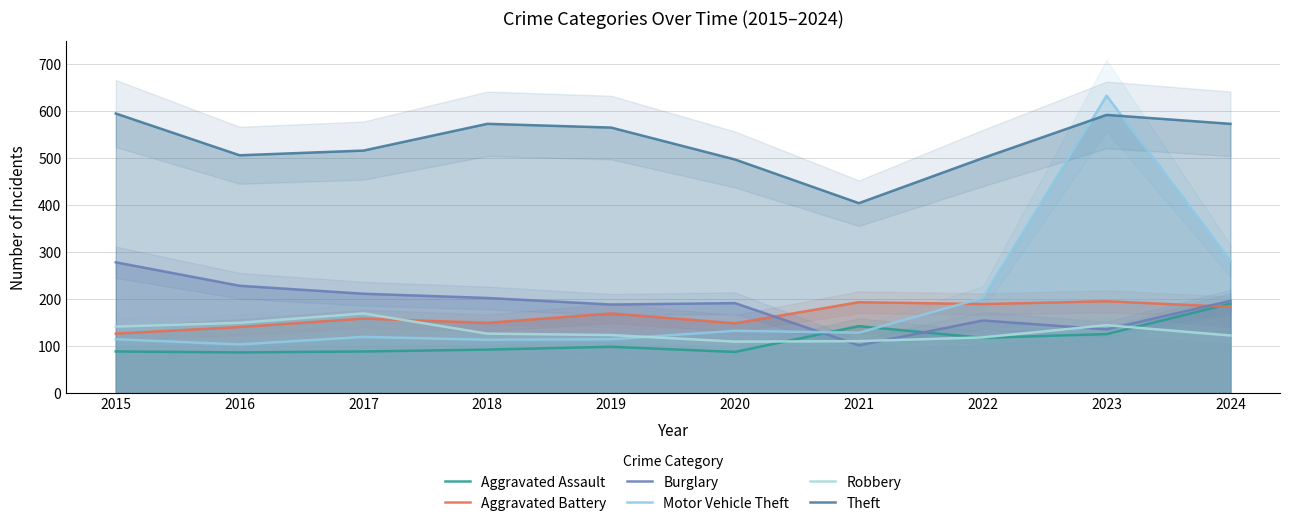

What is the value of the Robbery point at the 7th from the left?

110